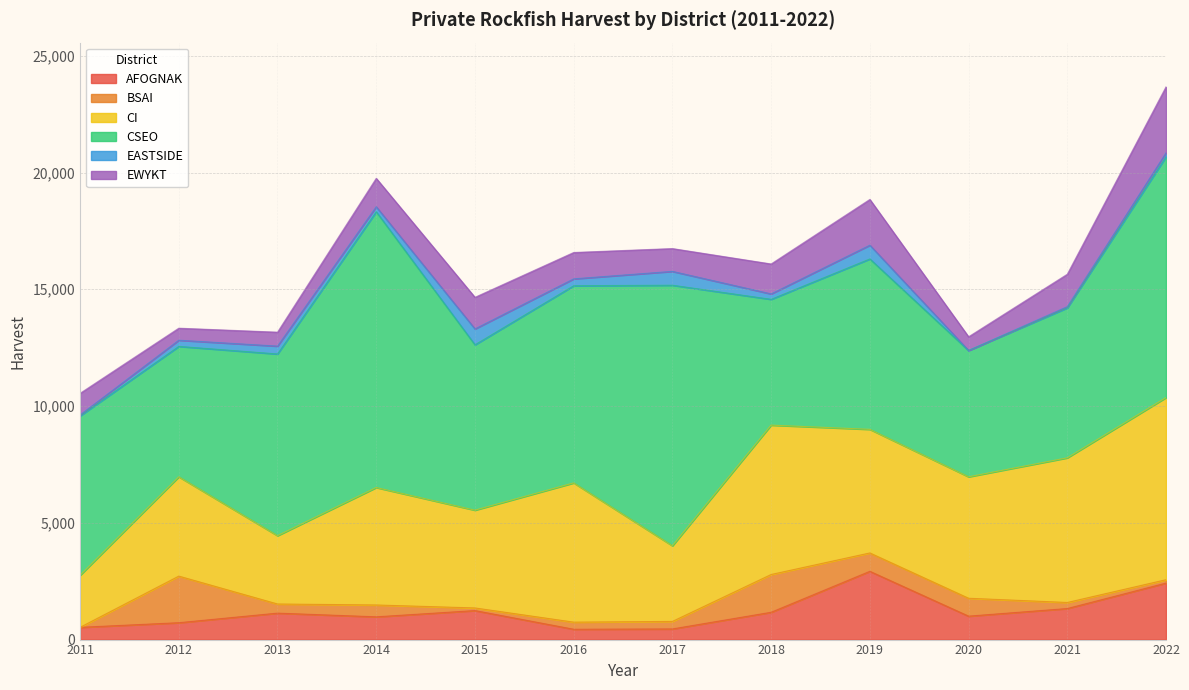

What value does the BSAI series have at 2022?

144